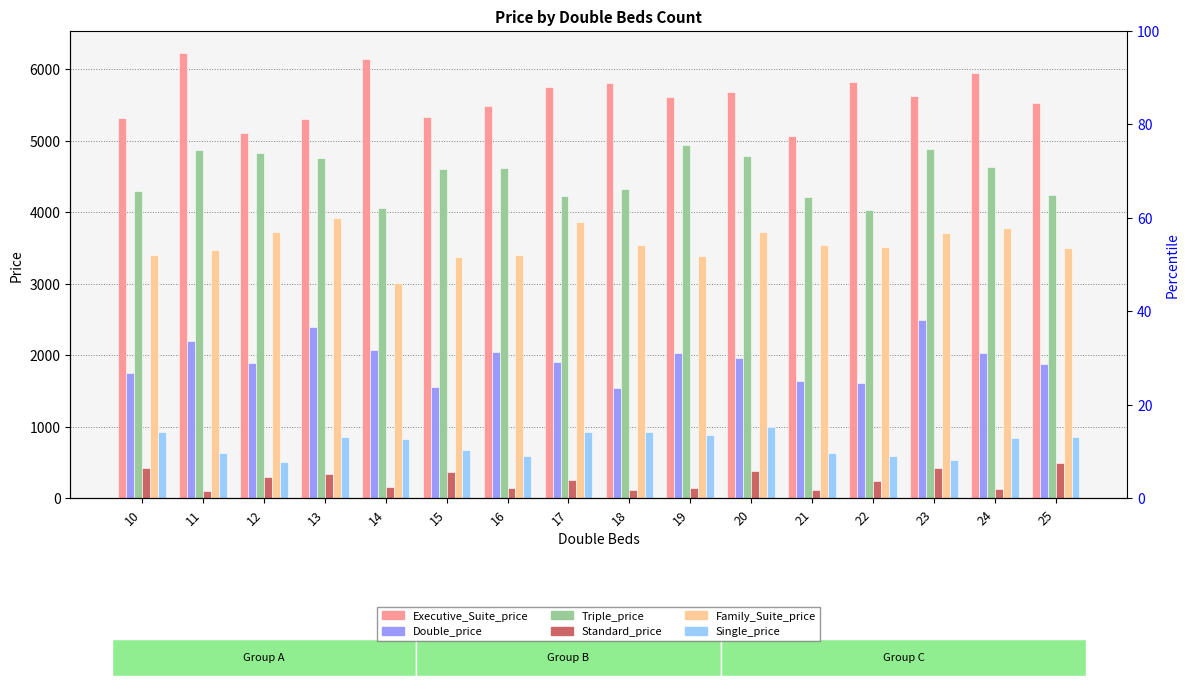

Is it true that Single_price equals 571 at 17?

False